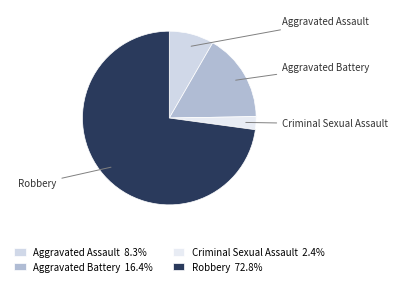

Which category accounts for the majority?

Robbery